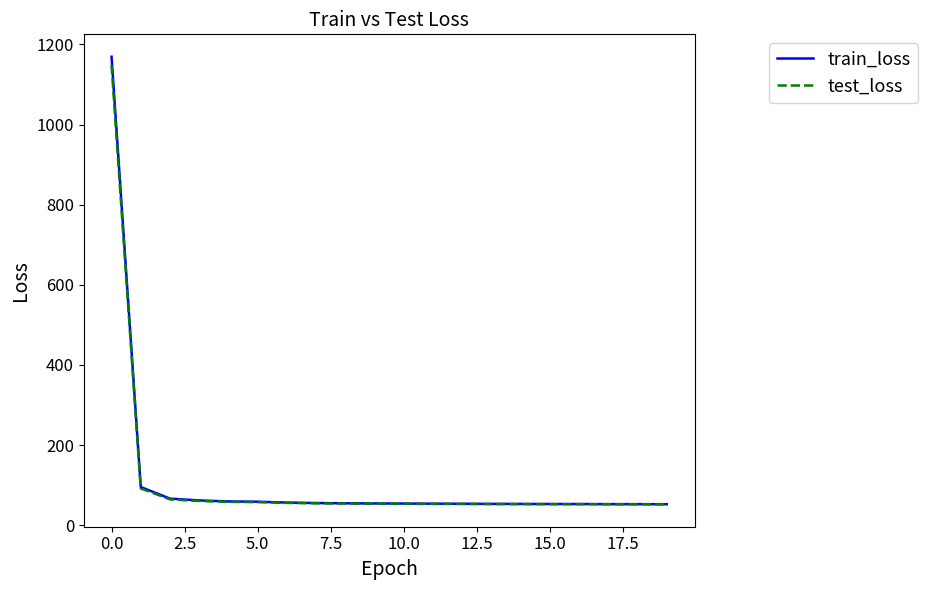

Which series has the largest range (max minus min)?

train_loss